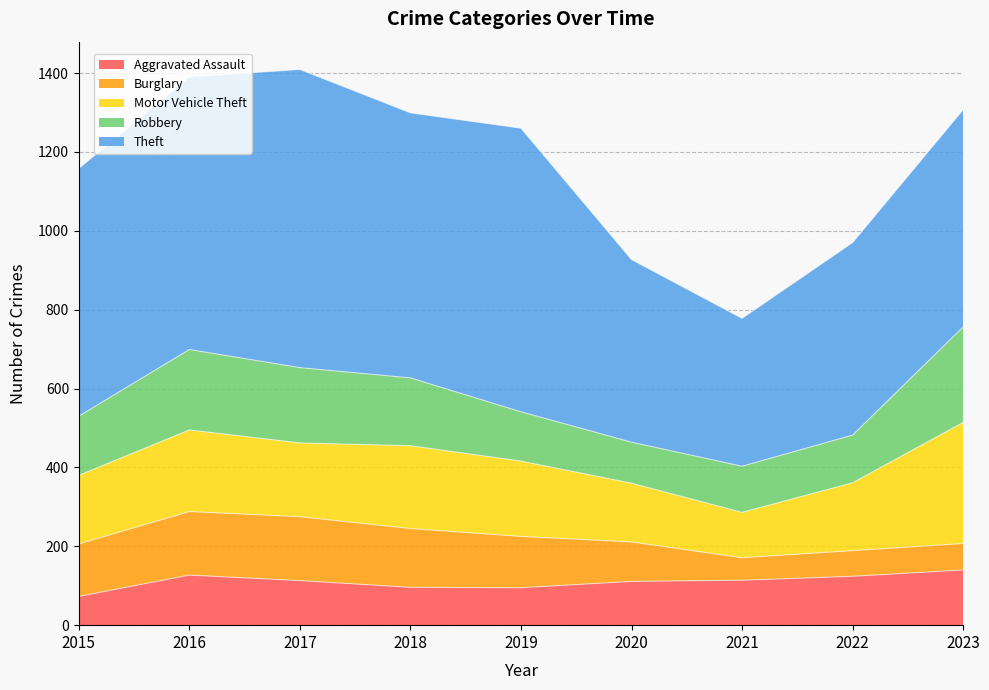

What is the minimum value for Burglary?

57